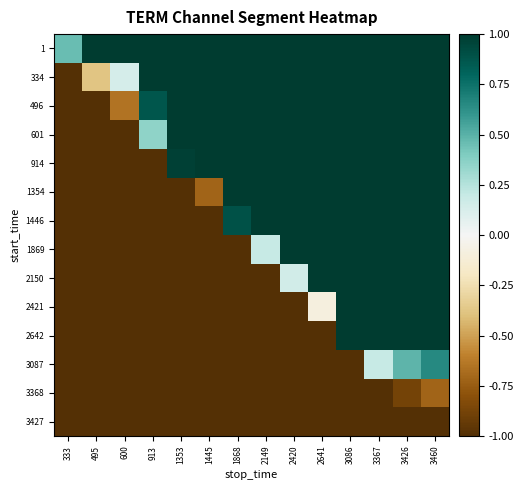

Reading right to left, extract all data points from this chart.

1: 3460=1.0	3426=1.0	3367=1.0	3086=1.0	2641=1.0	2420=1.0	2149=1.0	1868=1.0	1445=1.0	1353=1.0	913=1.0	600=1.0	495=1.0	333=0.5
334: 3460=1.0	3426=1.0	3367=1.0	3086=1.0	2641=1.0	2420=1.0	2149=1.0	1868=1.0	1445=1.0	1353=1.0	913=1.0	600=0.1	495=-0.4	333=-1.0
496: 3460=1.0	3426=1.0	3367=1.0	3086=1.0	2641=1.0	2420=1.0	2149=1.0	1868=1.0	1445=1.0	1353=1.0	913=0.9	600=-0.7	495=-1.0	333=-1.0
601: 3460=1.0	3426=1.0	3367=1.0	3086=1.0	2641=1.0	2420=1.0	2149=1.0	1868=1.0	1445=1.0	1353=1.0	913=0.4	600=-1.0	495=-1.0	333=-1.0
914: 3460=1.0	3426=1.0	3367=1.0	3086=1.0	2641=1.0	2420=1.0	2149=1.0	1868=1.0	1445=1.0	1353=1.0	913=-1.0	600=-1.0	495=-1.0	333=-1.0
1354: 3460=1.0	3426=1.0	3367=1.0	3086=1.0	2641=1.0	2420=1.0	2149=1.0	1868=1.0	1445=-0.7	1353=-1.0	913=-1.0	600=-1.0	495=-1.0	333=-1.0
1446: 3460=1.0	3426=1.0	3367=1.0	3086=1.0	2641=1.0	2420=1.0	2149=1.0	1868=0.9	1445=-1.0	1353=-1.0	913=-1.0	600=-1.0	495=-1.0	333=-1.0
1869: 3460=1.0	3426=1.0	3367=1.0	3086=1.0	2641=1.0	2420=1.0	2149=0.2	1868=-1.0	1445=-1.0	1353=-1.0	913=-1.0	600=-1.0	495=-1.0	333=-1.0
2150: 3460=1.0	3426=1.0	3367=1.0	3086=1.0	2641=1.0	2420=0.2	2149=-1.0	1868=-1.0	1445=-1.0	1353=-1.0	913=-1.0	600=-1.0	495=-1.0	333=-1.0
2421: 3460=1.0	3426=1.0	3367=1.0	3086=1.0	2641=-0.1	2420=-1.0	2149=-1.0	1868=-1.0	1445=-1.0	1353=-1.0	913=-1.0	600=-1.0	495=-1.0	333=-1.0
2642: 3460=1.0	3426=1.0	3367=1.0	3086=1.0	2641=-1.0	2420=-1.0	2149=-1.0	1868=-1.0	1445=-1.0	1353=-1.0	913=-1.0	600=-1.0	495=-1.0	333=-1.0
3087: 3460=0.7	3426=0.5	3367=0.2	3086=-1.0	2641=-1.0	2420=-1.0	2149=-1.0	1868=-1.0	1445=-1.0	1353=-1.0	913=-1.0	600=-1.0	495=-1.0	333=-1.0
3368: 3460=-0.7	3426=-0.9	3367=-1.0	3086=-1.0	2641=-1.0	2420=-1.0	2149=-1.0	1868=-1.0	1445=-1.0	1353=-1.0	913=-1.0	600=-1.0	495=-1.0	333=-1.0
3427: 3460=-1.0	3426=-1.0	3367=-1.0	3086=-1.0	2641=-1.0	2420=-1.0	2149=-1.0	1868=-1.0	1445=-1.0	1353=-1.0	913=-1.0	600=-1.0	495=-1.0	333=-1.0